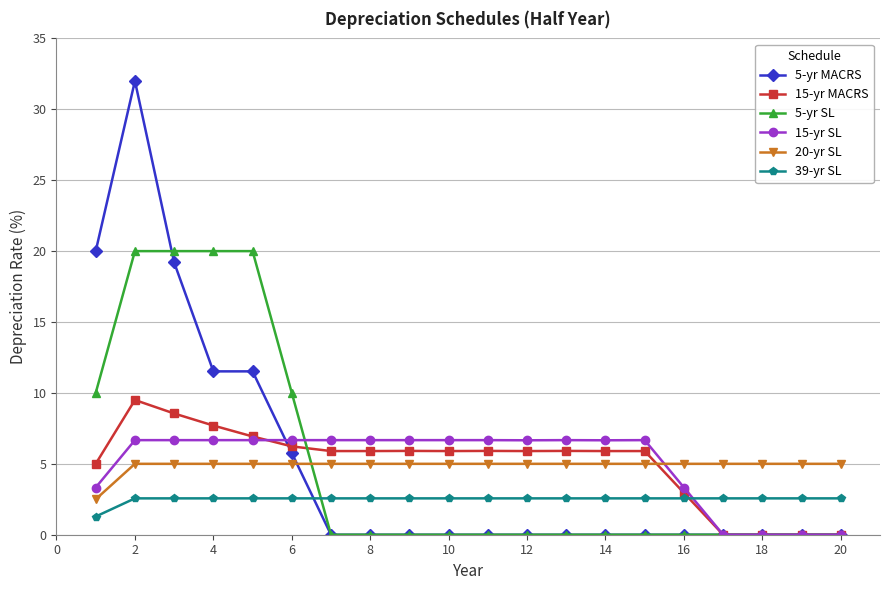

How many lines are shown in the chart?

6